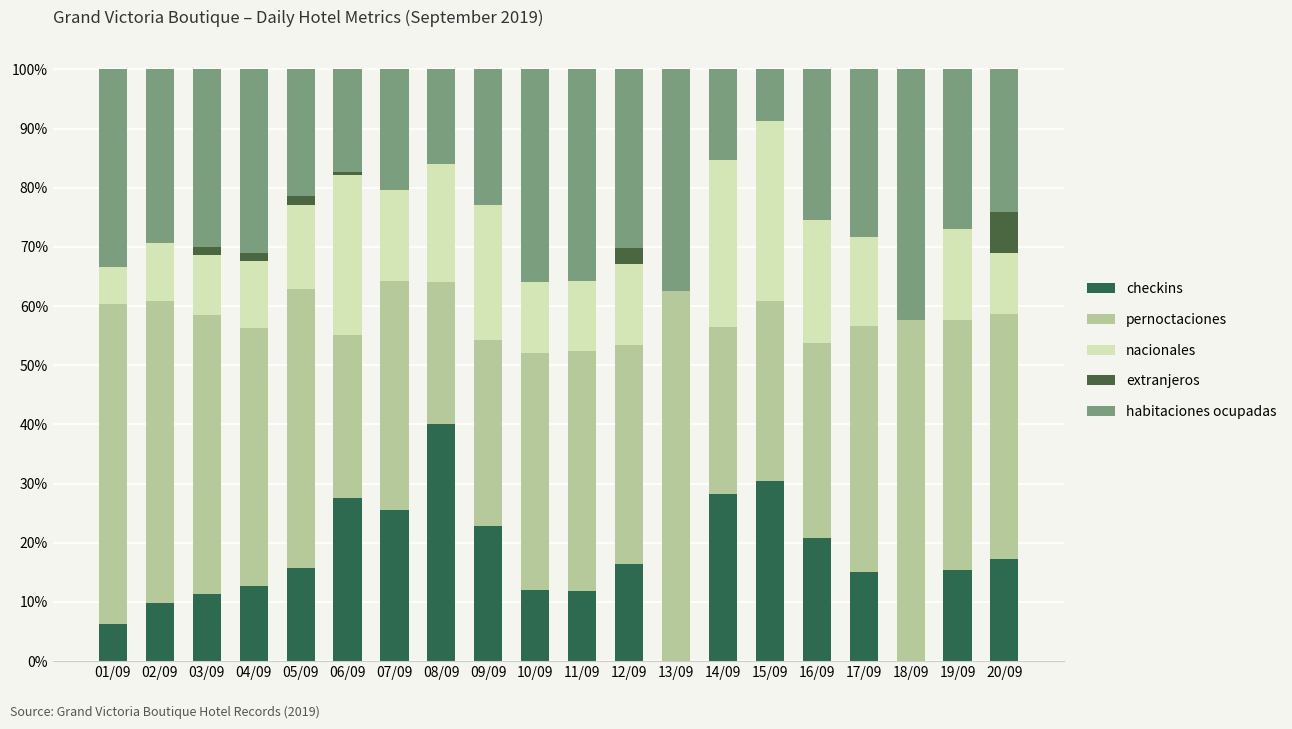

Does the chart contain stacked bars?

Yes